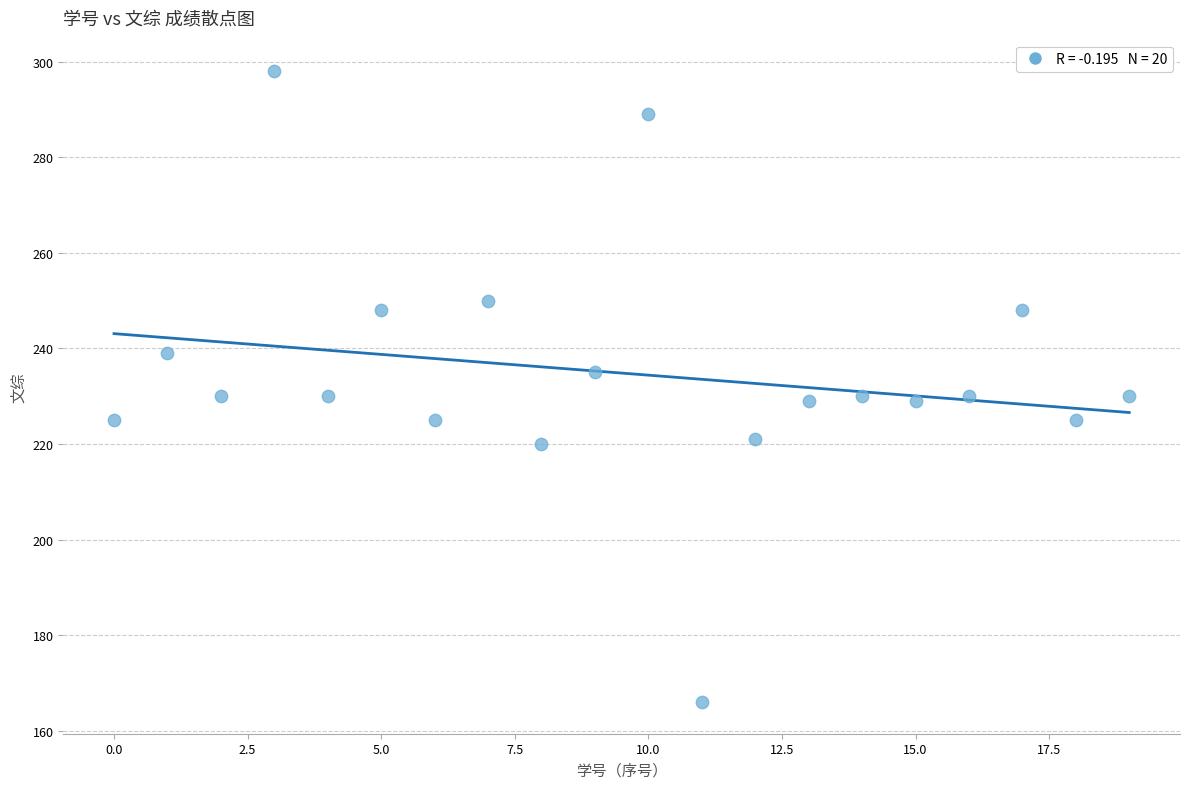

What is the range of Y values (max minus min)?

132